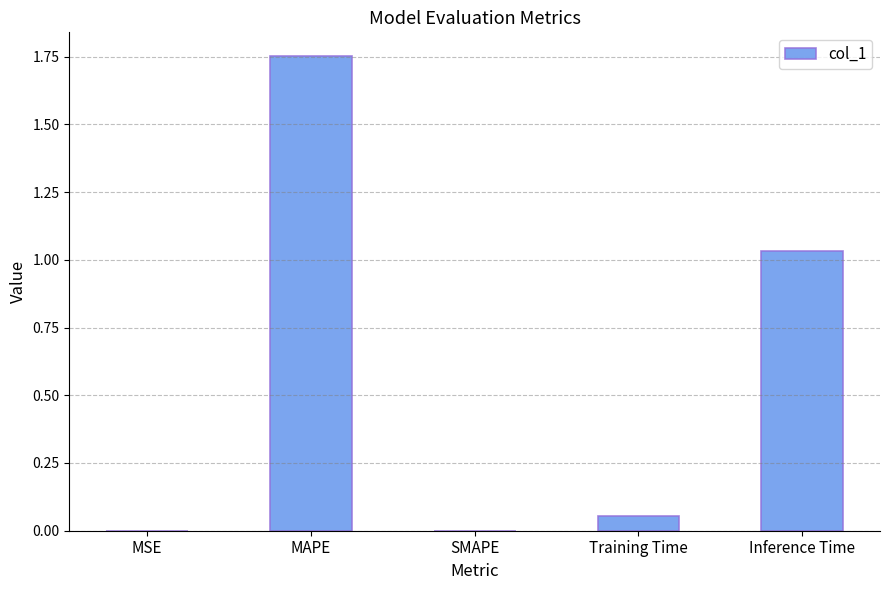

Which has a higher value, Training Time or SMAPE?

Training Time